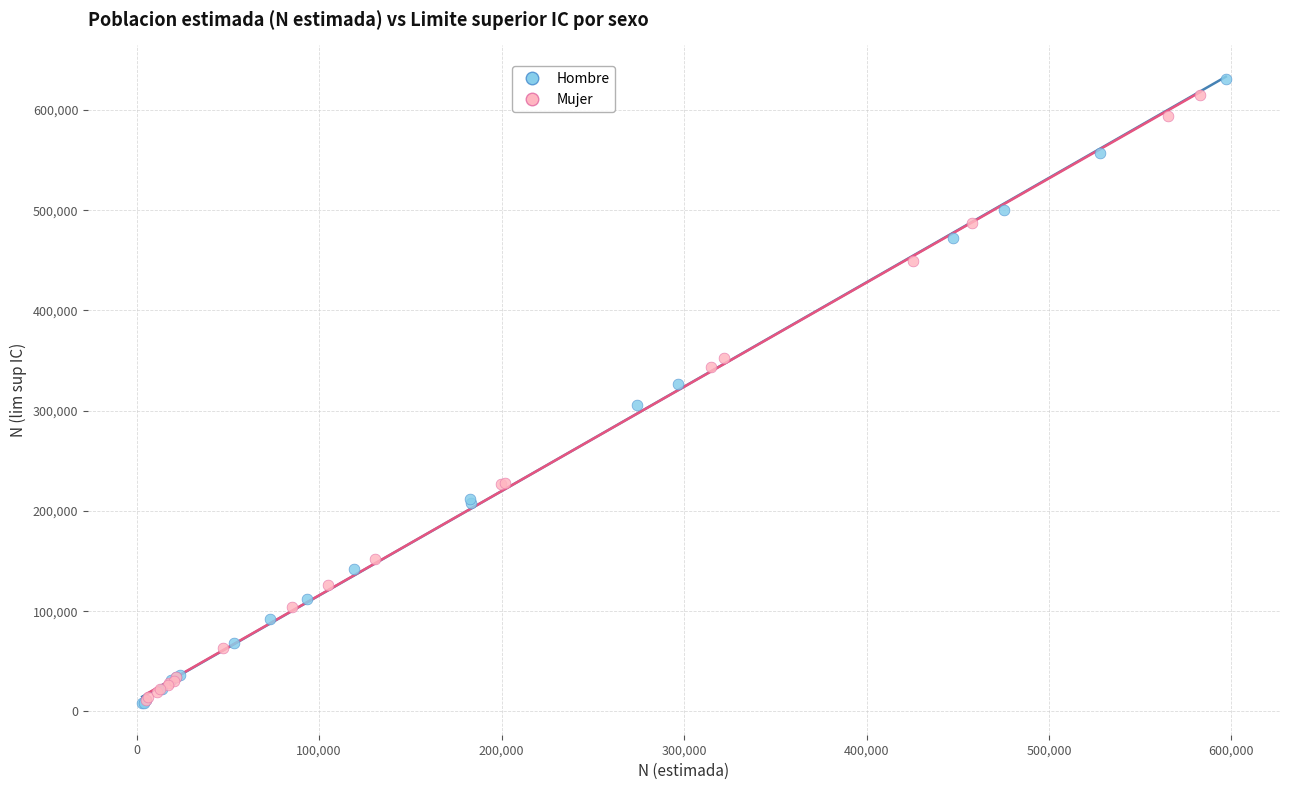

Which series has the widest spread of Y values?

Hombre